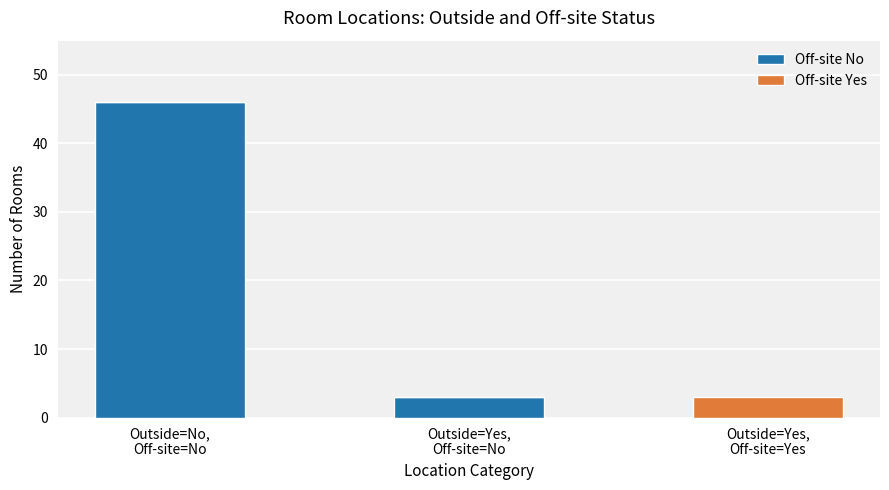

What is the maximum value for Off-site No?

46